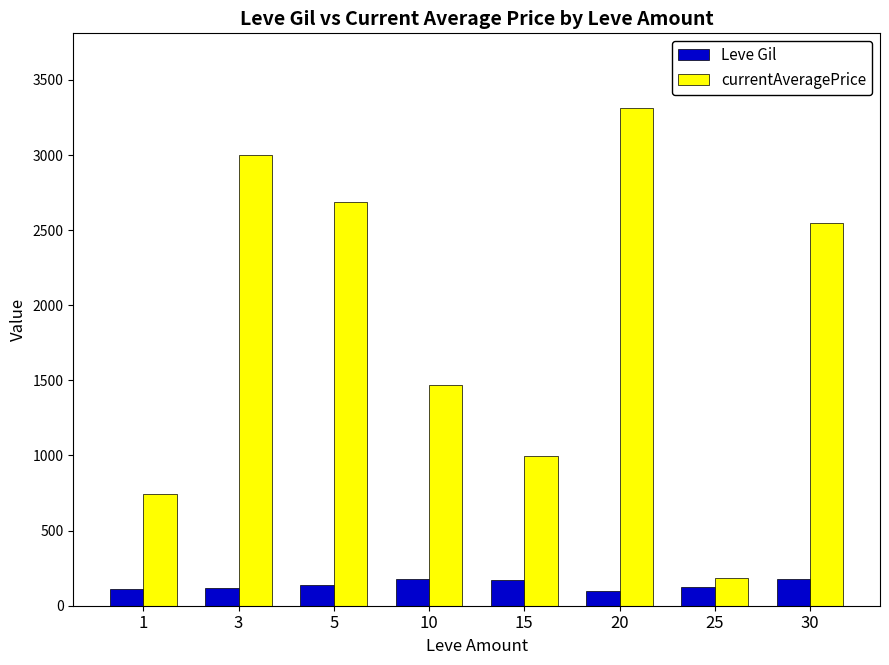

Is the value of Leve Gil at 25 greater than the value of currentAveragePrice at 3?

No